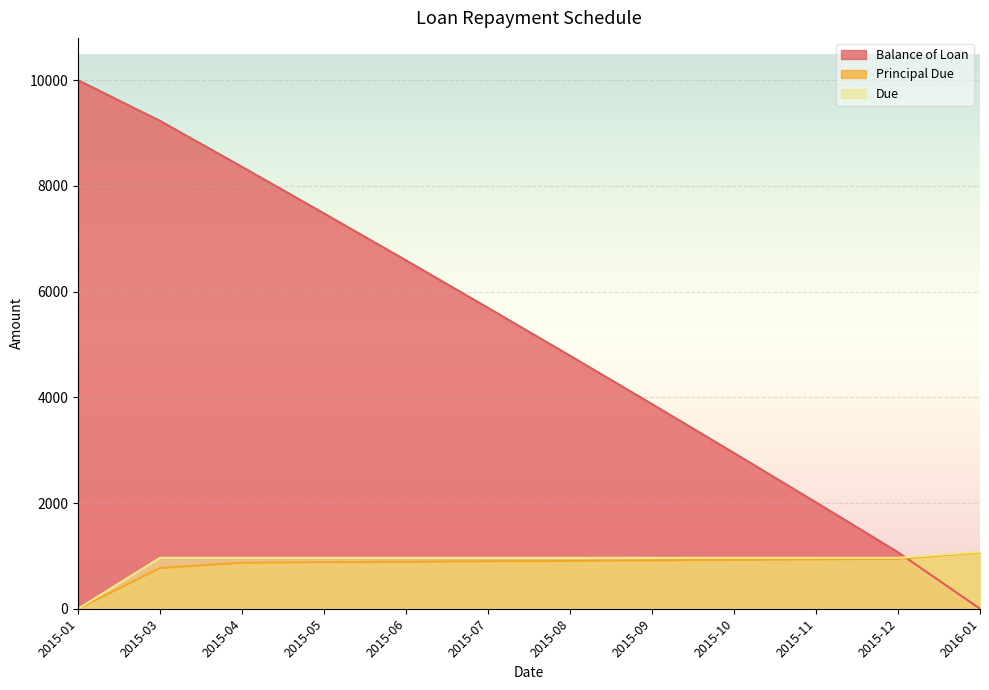

True or false: Due has more than 0 points higher than both neighbors.

False